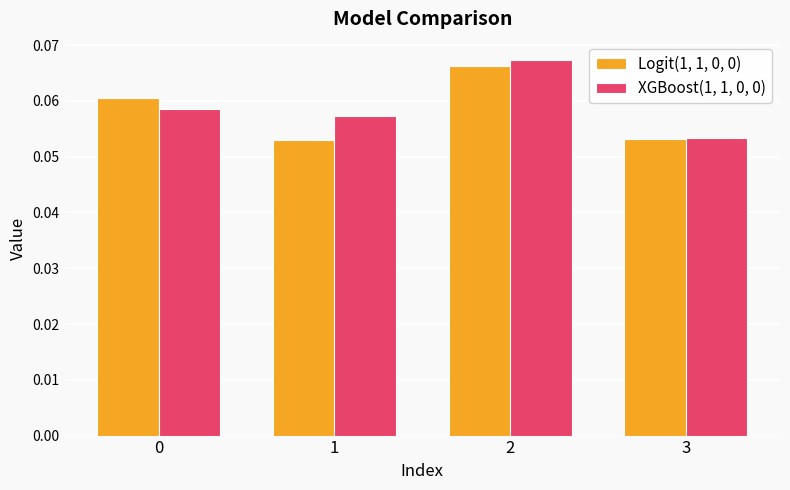

At 3, list the series in order from largest to smallest.

XGBoost(1, 1, 0, 0), Logit(1, 1, 0, 0)